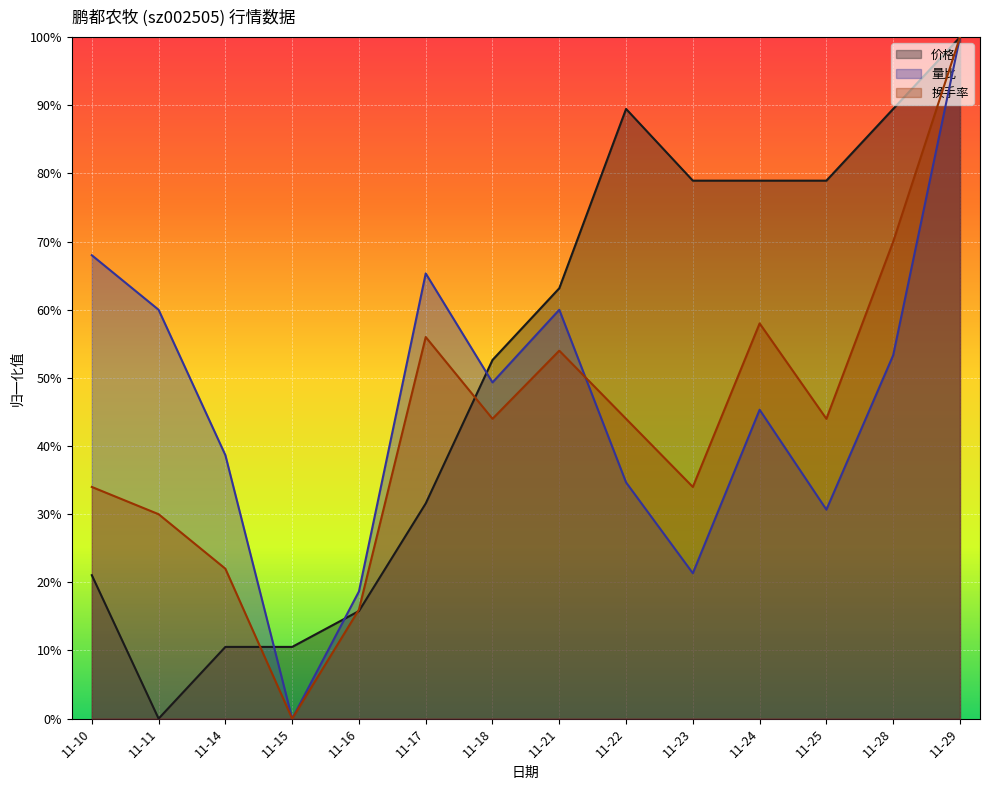

Where is 价格 nearest to the value 0?

11-11